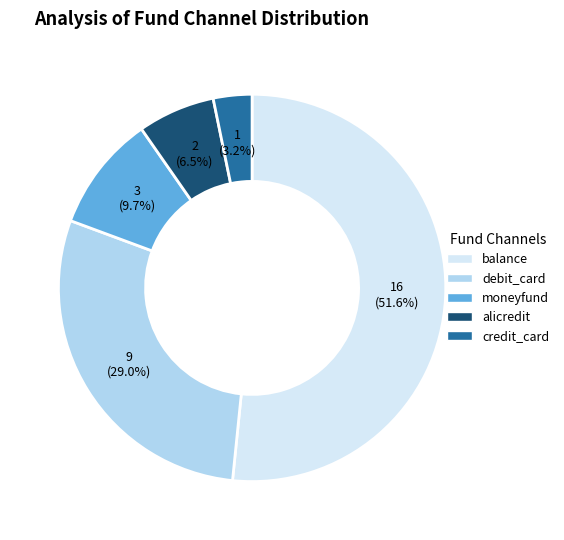

Rank the categories by value from lowest to highest.

credit_card, alicredit, moneyfund, debit_card, balance